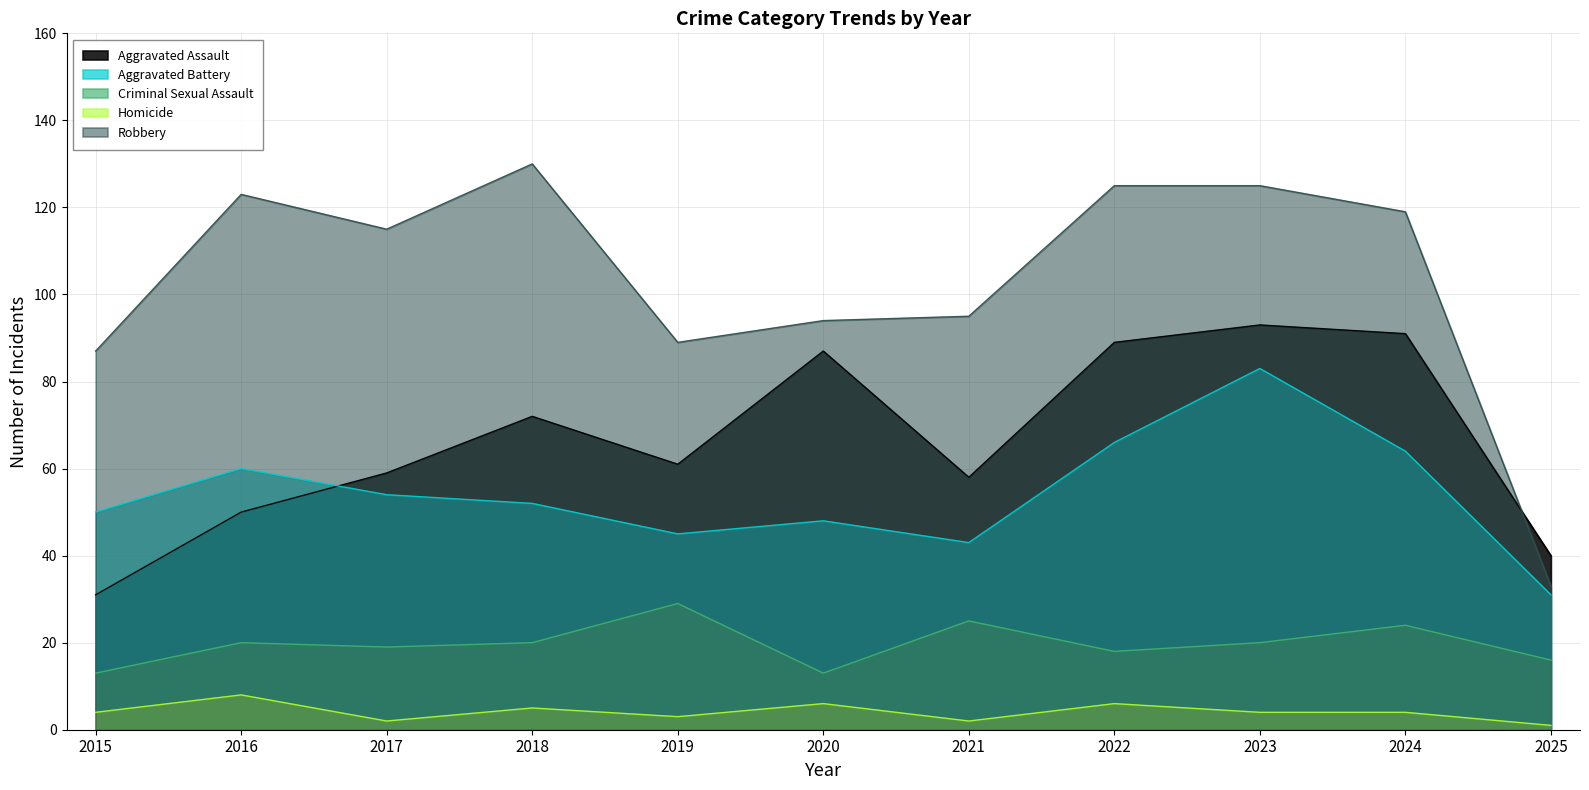

Does the chart display data point markers on the line(s)?

No